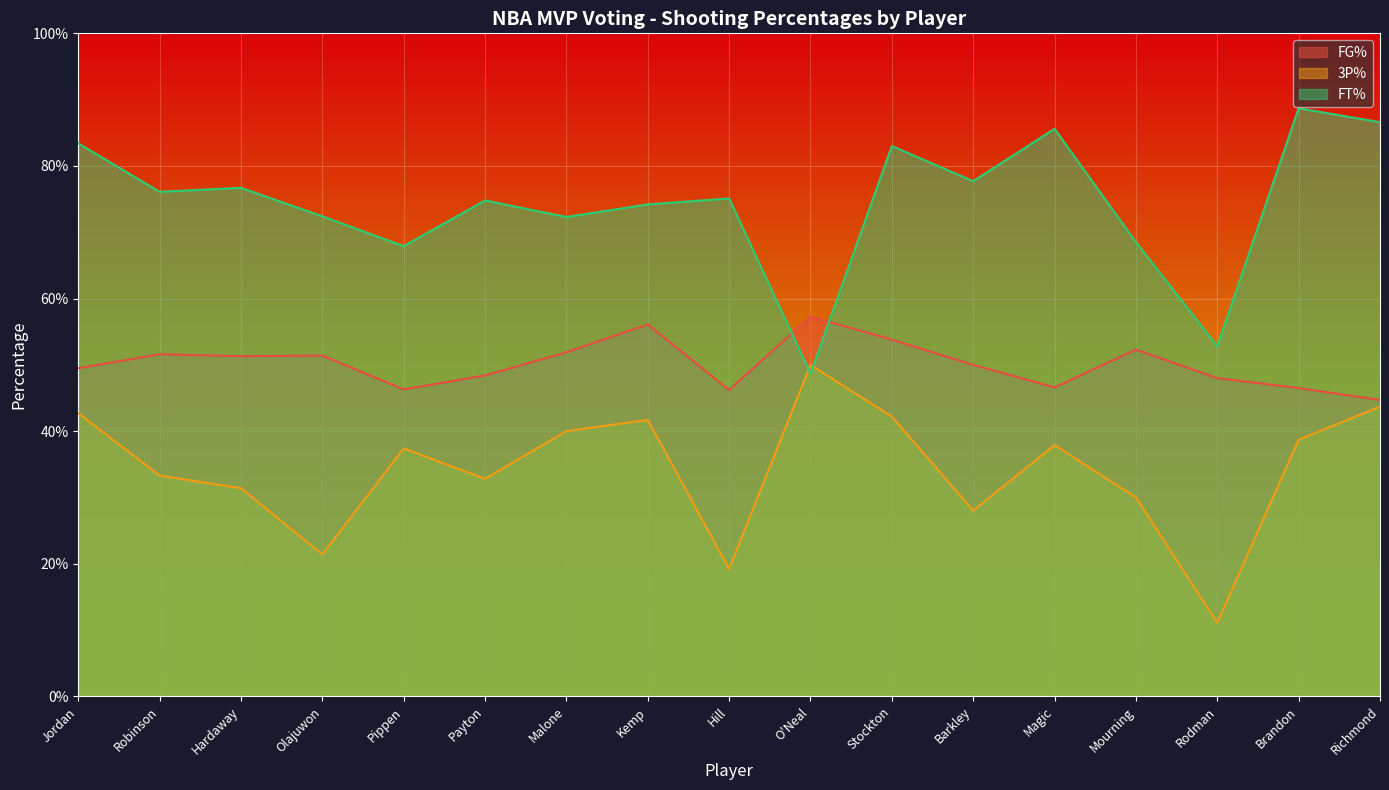

How many FT% values are between 0 and 1?

17